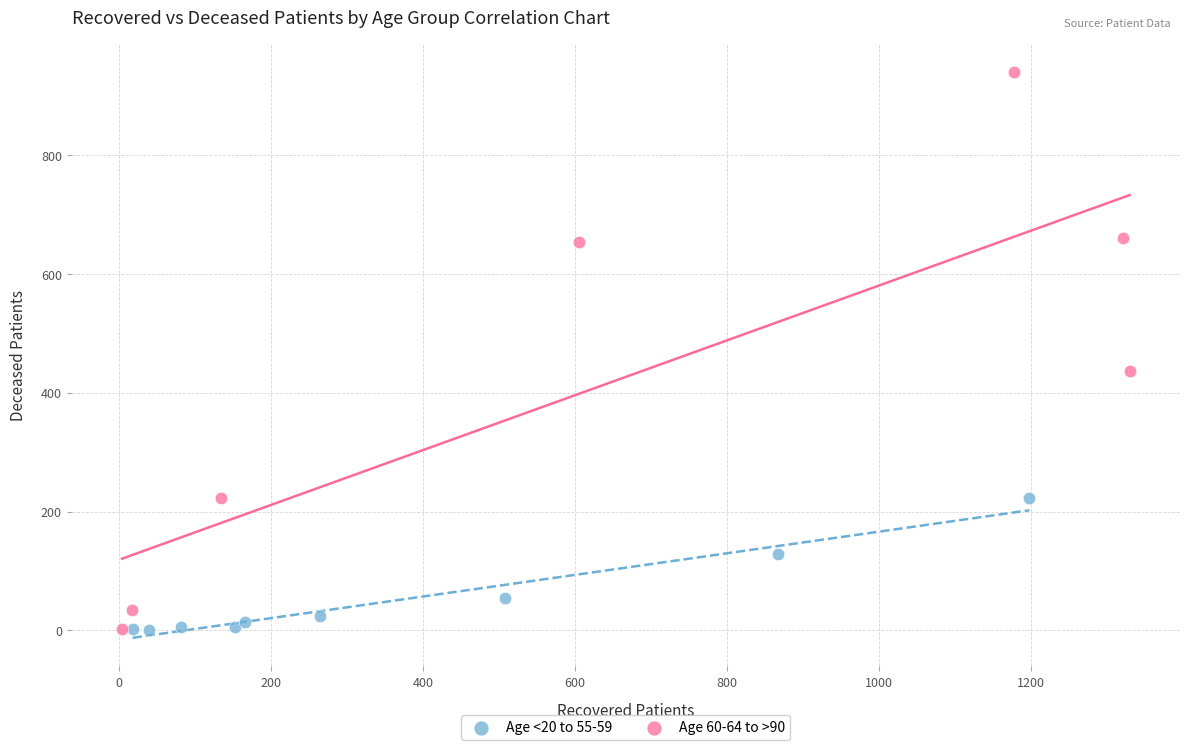

Which series has the widest spread of Y values?

Age 60-64 to >90